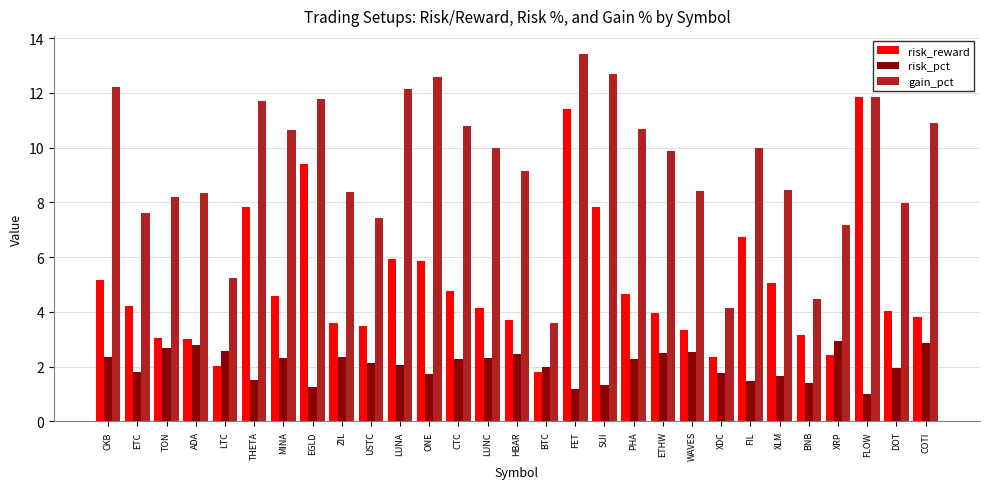

At which category is the sum across all series the highest?

FET